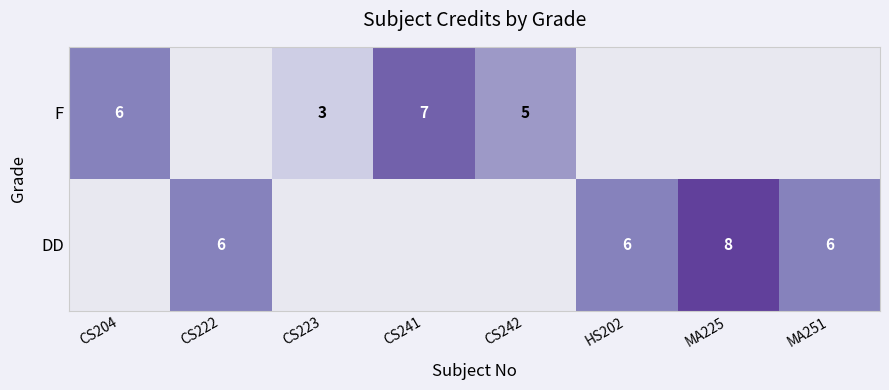

Which label corresponds to the largest value in the chart?

MA225